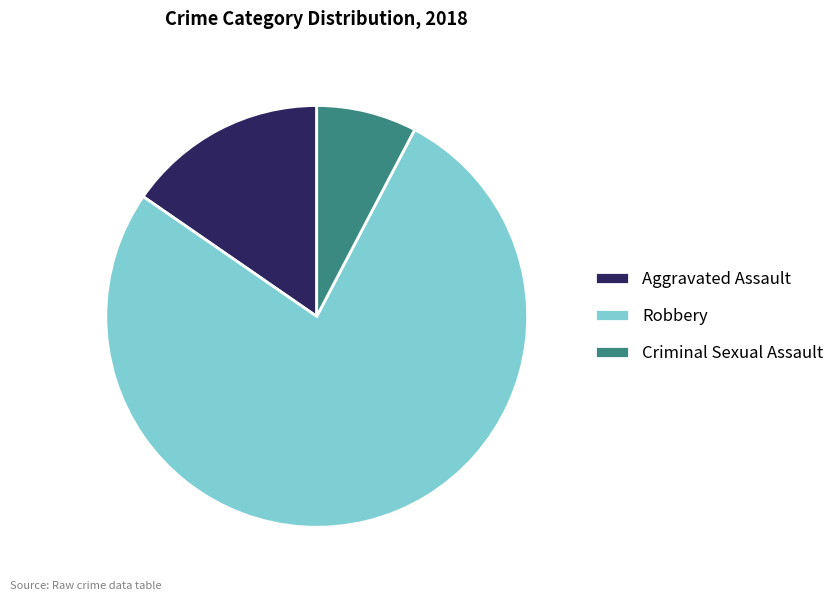

Which has a higher value, Robbery or Aggravated Assault?

Robbery